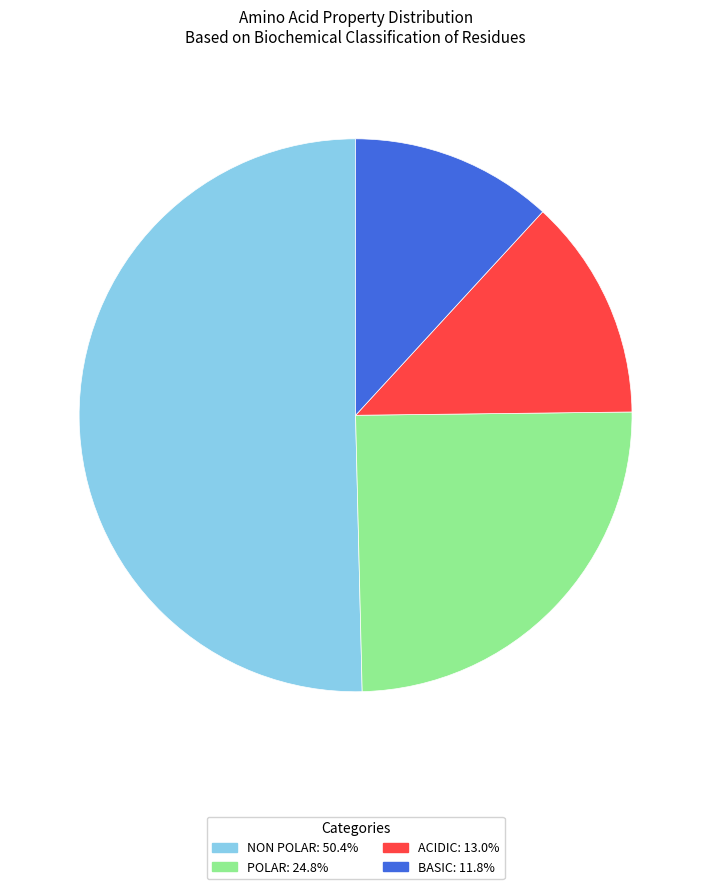

Is there any slice that represents more than half of the pie?

Yes